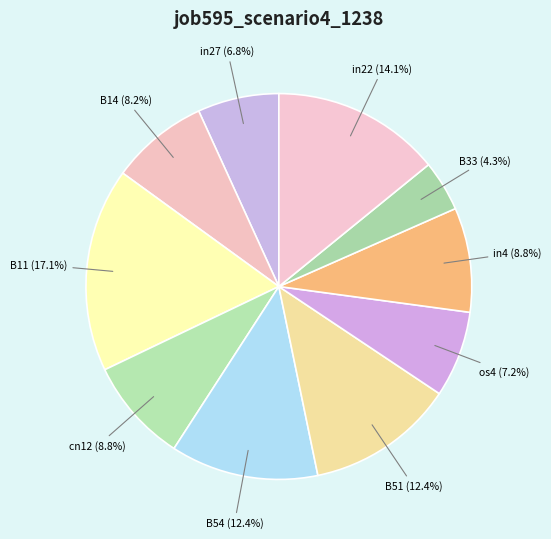

Count the number of slices in the pie.

10